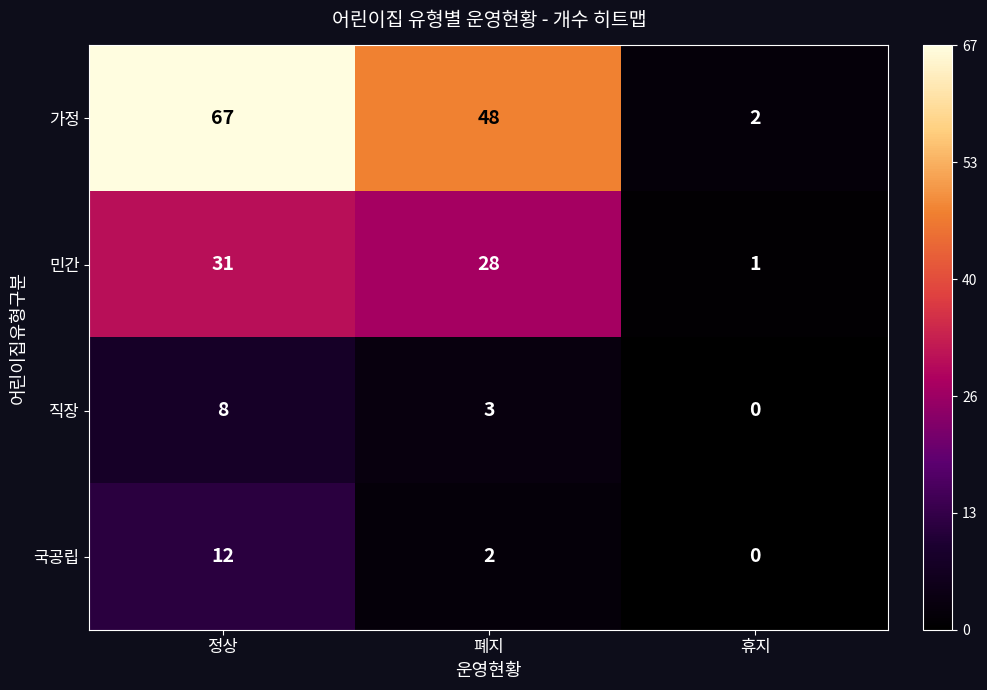

At which label does 직장 reach its minimum?

휴지